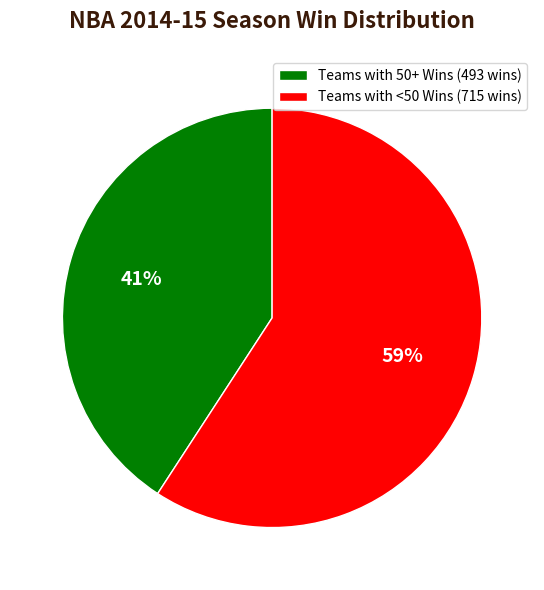

What percentage is the Teams with <50 Wins (715 wins) slice, to the nearest percent?

59%